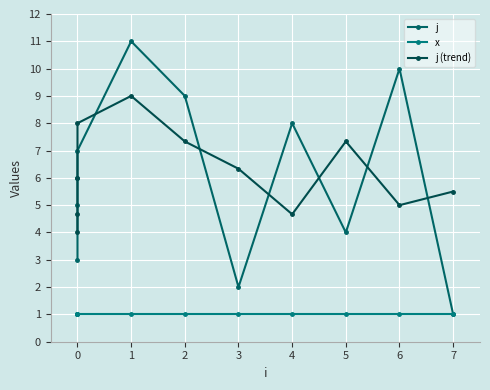

How many interior local valleys does the j series have?

2